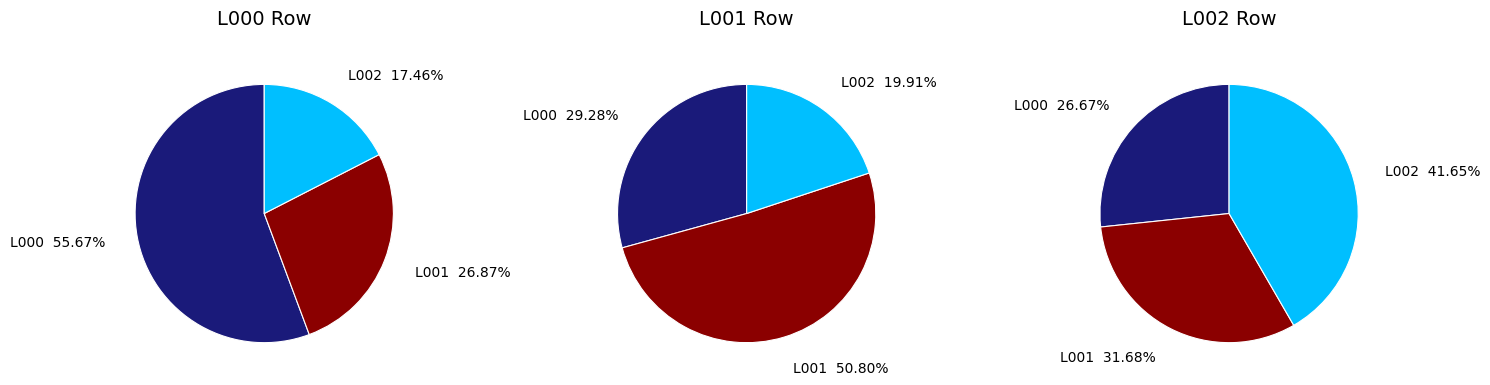

Between L001 and L000, which is larger?

L000